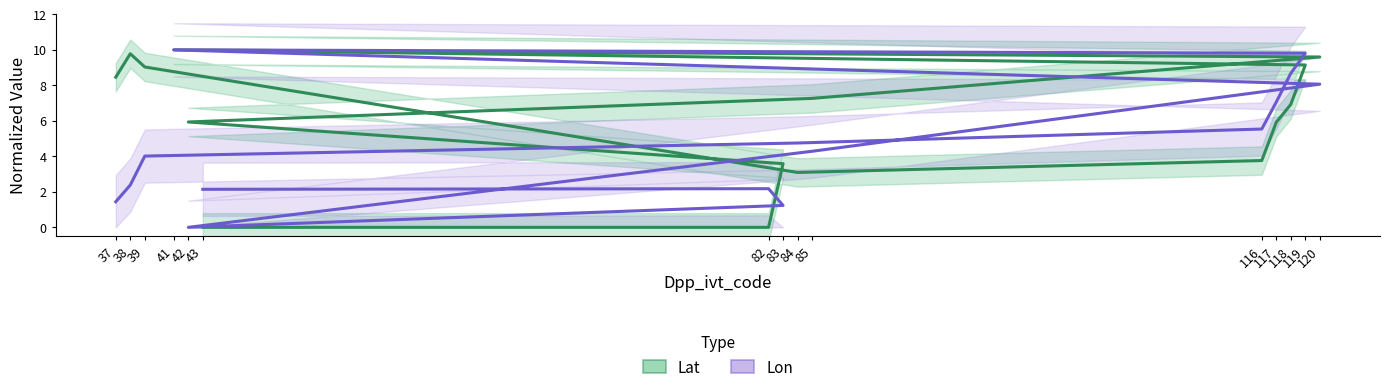

In Lon, how many points are higher than both neighbors (excluding endpoints)?

2